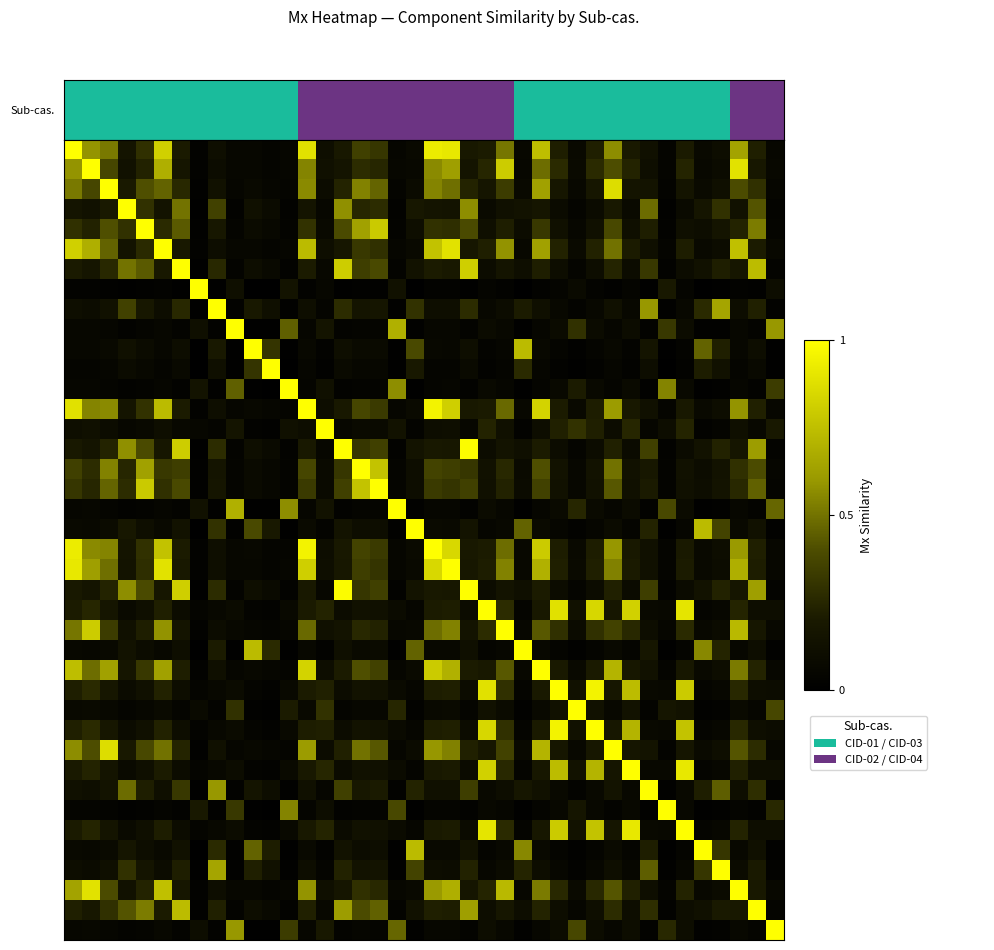

Reading left to right, list all the values displayed in this chart.

row_0: 1.0	0.6	0.5	0.2	0.3	0.8	0.2	0.0	0.1	0.1	0.1	0.0	0.0	0.9	0.1	0.2	0.4	0.3	0.1	0.1	0.9	0.9	0.2	0.2	0.5	0.1	0.7	0.2	0.1	0.2	0.6	0.2	0.1	0.0	0.2	0.1	0.1	0.6	0.2	0.1
row_1: 0.6	1.0	0.4	0.1	0.2	0.7	0.2	0.0	0.1	0.1	0.1	0.0	0.1	0.5	0.1	0.2	0.3	0.3	0.1	0.1	0.6	0.6	0.2	0.3	0.8	0.1	0.5	0.3	0.1	0.3	0.4	0.2	0.1	0.0	0.2	0.1	0.1	0.9	0.2	0.1
row_2: 0.5	0.4	1.0	0.2	0.4	0.5	0.3	0.0	0.1	0.0	0.1	0.1	0.0	0.6	0.1	0.2	0.5	0.5	0.0	0.1	0.5	0.5	0.2	0.2	0.3	0.1	0.6	0.2	0.1	0.2	0.9	0.2	0.2	0.0	0.2	0.1	0.1	0.4	0.3	0.1
row_3: 0.2	0.1	0.2	1.0	0.3	0.2	0.5	0.0	0.4	0.0	0.1	0.1	0.0	0.2	0.1	0.6	0.2	0.3	0.0	0.2	0.2	0.2	0.6	0.1	0.1	0.1	0.2	0.1	0.0	0.1	0.2	0.1	0.5	0.0	0.1	0.2	0.3	0.1	0.4	0.0
row_4: 0.3	0.2	0.4	0.3	1.0	0.3	0.4	0.0	0.2	0.0	0.1	0.1	0.0	0.3	0.1	0.4	0.6	0.8	0.0	0.1	0.3	0.3	0.4	0.1	0.2	0.1	0.3	0.1	0.1	0.1	0.4	0.1	0.2	0.0	0.1	0.1	0.2	0.2	0.5	0.0
row_5: 0.8	0.7	0.5	0.2	0.3	1.0	0.2	0.0	0.1	0.1	0.1	0.0	0.0	0.7	0.1	0.2	0.3	0.3	0.1	0.1	0.8	0.9	0.2	0.2	0.6	0.1	0.6	0.2	0.1	0.2	0.5	0.2	0.1	0.0	0.2	0.1	0.1	0.8	0.2	0.1
row_6: 0.2	0.2	0.3	0.5	0.4	0.2	1.0	0.0	0.3	0.0	0.1	0.1	0.0	0.2	0.1	0.8	0.3	0.4	0.0	0.1	0.2	0.2	0.8	0.1	0.2	0.1	0.2	0.1	0.0	0.1	0.2	0.1	0.3	0.0	0.1	0.1	0.2	0.2	0.7	0.0
row_7: 0.0	0.0	0.0	0.0	0.0	0.0	0.0	1.0	0.0	0.1	0.0	0.0	0.2	0.0	0.1	0.0	0.0	0.0	0.1	0.0	0.0	0.0	0.0	0.0	0.0	0.0	0.0	0.0	0.1	0.0	0.0	0.0	0.0	0.2	0.0	0.0	0.0	0.0	0.0	0.1
row_8: 0.1	0.1	0.1	0.4	0.2	0.1	0.3	0.0	1.0	0.0	0.2	0.1	0.0	0.1	0.0	0.3	0.2	0.2	0.0	0.3	0.1	0.1	0.3	0.1	0.1	0.2	0.1	0.1	0.0	0.1	0.1	0.1	0.6	0.0	0.1	0.3	0.7	0.1	0.2	0.0
row_9: 0.1	0.1	0.0	0.0	0.0	0.1	0.0	0.1	0.0	1.0	0.0	0.0	0.5	0.1	0.2	0.0	0.0	0.0	0.7	0.0	0.1	0.1	0.0	0.1	0.1	0.0	0.1	0.1	0.3	0.1	0.0	0.1	0.0	0.3	0.1	0.0	0.0	0.1	0.0	0.6
row_10: 0.1	0.1	0.1	0.1	0.1	0.1	0.1	0.0	0.2	0.0	1.0	0.3	0.0	0.1	0.0	0.1	0.1	0.1	0.0	0.4	0.1	0.1	0.1	0.0	0.1	0.7	0.1	0.0	0.0	0.0	0.1	0.0	0.2	0.0	0.0	0.5	0.2	0.1	0.1	0.0
row_11: 0.0	0.0	0.1	0.1	0.1	0.0	0.1	0.0	0.1	0.0	0.3	1.0	0.0	0.0	0.0	0.1	0.1	0.1	0.0	0.2	0.0	0.0	0.1	0.0	0.0	0.3	0.0	0.0	0.0	0.0	0.1	0.0	0.1	0.0	0.0	0.2	0.1	0.0	0.1	0.0
row_12: 0.0	0.1	0.0	0.0	0.0	0.0	0.0	0.2	0.0	0.5	0.0	0.0	1.0	0.0	0.1	0.0	0.0	0.0	0.6	0.0	0.0	0.0	0.0	0.1	0.1	0.0	0.0	0.1	0.2	0.1	0.0	0.1	0.0	0.5	0.1	0.0	0.0	0.1	0.0	0.3
row_13: 0.9	0.5	0.6	0.2	0.3	0.7	0.2	0.0	0.1	0.1	0.1	0.0	0.0	1.0	0.1	0.2	0.4	0.3	0.1	0.1	1.0	0.8	0.2	0.2	0.5	0.1	0.8	0.2	0.1	0.2	0.6	0.2	0.1	0.0	0.2	0.1	0.1	0.6	0.2	0.1
row_14: 0.1	0.1	0.1	0.1	0.1	0.1	0.1	0.1	0.0	0.2	0.0	0.0	0.1	0.1	1.0	0.1	0.1	0.1	0.1	0.0	0.1	0.1	0.1	0.2	0.1	0.0	0.1	0.2	0.3	0.2	0.1	0.3	0.0	0.1	0.2	0.0	0.0	0.1	0.1	0.2
row_15: 0.2	0.2	0.2	0.6	0.4	0.2	0.8	0.0	0.3	0.0	0.1	0.1	0.0	0.2	0.1	1.0	0.3	0.4	0.0	0.2	0.2	0.2	1.0	0.1	0.2	0.1	0.2	0.1	0.0	0.1	0.2	0.1	0.3	0.0	0.1	0.1	0.2	0.2	0.6	0.0
row_16: 0.4	0.3	0.5	0.2	0.6	0.3	0.3	0.0	0.2	0.0	0.1	0.1	0.0	0.4	0.1	0.3	1.0	0.8	0.0	0.1	0.4	0.3	0.3	0.1	0.3	0.1	0.4	0.1	0.1	0.1	0.5	0.1	0.2	0.0	0.1	0.1	0.1	0.3	0.4	0.0
row_17: 0.3	0.3	0.5	0.3	0.8	0.3	0.4	0.0	0.2	0.0	0.1	0.1	0.0	0.3	0.1	0.4	0.8	1.0	0.0	0.1	0.3	0.3	0.4	0.1	0.2	0.1	0.4	0.1	0.1	0.1	0.4	0.1	0.2	0.0	0.1	0.1	0.2	0.3	0.5	0.0
row_18: 0.1	0.1	0.0	0.0	0.0	0.1	0.0	0.1	0.0	0.7	0.0	0.0	0.6	0.1	0.1	0.0	0.0	0.0	1.0	0.0	0.1	0.1	0.0	0.1	0.1	0.0	0.0	0.1	0.3	0.1	0.0	0.1	0.0	0.4	0.1	0.0	0.0	0.1	0.0	0.5
row_19: 0.1	0.1	0.1	0.2	0.1	0.1	0.1	0.0	0.3	0.0	0.4	0.2	0.0	0.1	0.0	0.2	0.1	0.1	0.0	1.0	0.1	0.1	0.2	0.0	0.1	0.5	0.1	0.0	0.0	0.0	0.1	0.0	0.2	0.0	0.0	0.7	0.4	0.1	0.1	0.0
row_20: 0.9	0.6	0.5	0.2	0.3	0.8	0.2	0.0	0.1	0.1	0.1	0.0	0.0	1.0	0.1	0.2	0.4	0.3	0.1	0.1	1.0	0.8	0.2	0.2	0.5	0.1	0.8	0.2	0.1	0.2	0.6	0.2	0.1	0.0	0.2	0.1	0.1	0.6	0.2	0.1
row_21: 0.9	0.6	0.5	0.2	0.3	0.9	0.2	0.0	0.1	0.1	0.1	0.0	0.0	0.8	0.1	0.2	0.3	0.3	0.1	0.1	0.8	1.0	0.2	0.2	0.5	0.1	0.7	0.2	0.1	0.2	0.5	0.2	0.1	0.0	0.2	0.1	0.1	0.7	0.2	0.1
row_22: 0.2	0.2	0.2	0.6	0.4	0.2	0.8	0.0	0.3	0.0	0.1	0.1	0.0	0.2	0.1	1.0	0.3	0.4	0.0	0.2	0.2	0.2	1.0	0.1	0.2	0.1	0.2	0.1	0.0	0.1	0.2	0.1	0.3	0.0	0.1	0.1	0.2	0.2	0.6	0.0
row_23: 0.2	0.3	0.2	0.1	0.1	0.2	0.1	0.0	0.1	0.1	0.0	0.0	0.1	0.2	0.2	0.1	0.1	0.1	0.1	0.0	0.2	0.2	0.1	1.0	0.3	0.0	0.2	0.9	0.1	0.8	0.2	0.8	0.1	0.1	0.9	0.0	0.1	0.2	0.1	0.1
row_24: 0.5	0.8	0.3	0.1	0.2	0.6	0.2	0.0	0.1	0.1	0.1	0.0	0.1	0.5	0.1	0.2	0.3	0.2	0.1	0.1	0.5	0.5	0.2	0.3	1.0	0.1	0.4	0.3	0.1	0.3	0.4	0.3	0.1	0.0	0.3	0.1	0.1	0.7	0.2	0.1
row_25: 0.1	0.1	0.1	0.1	0.1	0.1	0.1	0.0	0.2	0.0	0.7	0.3	0.0	0.1	0.0	0.1	0.1	0.1	0.0	0.5	0.1	0.1	0.1	0.0	0.1	1.0	0.1	0.0	0.0	0.0	0.1	0.0	0.2	0.0	0.0	0.6	0.2	0.1	0.1	0.0
row_26: 0.7	0.5	0.6	0.2	0.3	0.6	0.2	0.0	0.1	0.1	0.1	0.0	0.0	0.8	0.1	0.2	0.4	0.4	0.0	0.1	0.8	0.7	0.2	0.2	0.4	0.1	1.0	0.2	0.1	0.2	0.7	0.2	0.1	0.0	0.2	0.1	0.1	0.5	0.2	0.1
row_27: 0.2	0.3	0.2	0.1	0.1	0.2	0.1	0.0	0.1	0.1	0.0	0.0	0.1	0.2	0.2	0.1	0.1	0.1	0.1	0.0	0.2	0.2	0.1	0.9	0.3	0.0	0.2	1.0	0.1	1.0	0.2	0.7	0.1	0.1	0.8	0.0	0.1	0.3	0.1	0.1
row_28: 0.1	0.1	0.1	0.0	0.1	0.1	0.0	0.1	0.0	0.3	0.0	0.0	0.2	0.1	0.3	0.0	0.1	0.1	0.3	0.0	0.1	0.1	0.0	0.1	0.1	0.0	0.1	0.1	1.0	0.1	0.1	0.1	0.0	0.2	0.1	0.0	0.0	0.1	0.0	0.4
row_29: 0.2	0.3	0.2	0.1	0.1	0.2	0.1	0.0	0.1	0.1	0.0	0.0	0.1	0.2	0.2	0.1	0.1	0.1	0.1	0.0	0.2	0.2	0.1	0.8	0.3	0.0	0.2	1.0	0.1	1.0	0.2	0.7	0.1	0.1	0.8	0.0	0.1	0.3	0.1	0.1
row_30: 0.6	0.4	0.9	0.2	0.4	0.5	0.2	0.0	0.1	0.0	0.1	0.1	0.0	0.6	0.1	0.2	0.5	0.4	0.0	0.1	0.6	0.5	0.2	0.2	0.4	0.1	0.7	0.2	0.1	0.2	1.0	0.2	0.1	0.0	0.2	0.1	0.1	0.4	0.3	0.1
row_31: 0.2	0.2	0.2	0.1	0.1	0.2	0.1	0.0	0.1	0.1	0.0	0.0	0.1	0.2	0.3	0.1	0.1	0.1	0.1	0.0	0.2	0.2	0.1	0.8	0.3	0.0	0.2	0.7	0.1	0.7	0.2	1.0	0.1	0.1	0.9	0.0	0.1	0.2	0.1	0.1
row_32: 0.1	0.1	0.2	0.5	0.2	0.1	0.3	0.0	0.6	0.0	0.2	0.1	0.0	0.1	0.0	0.3	0.2	0.2	0.0	0.2	0.1	0.1	0.3	0.1	0.1	0.2	0.1	0.1	0.0	0.1	0.1	0.1	1.0	0.0	0.1	0.2	0.4	0.1	0.3	0.0
row_33: 0.0	0.0	0.0	0.0	0.0	0.0	0.0	0.2	0.0	0.3	0.0	0.0	0.5	0.0	0.1	0.0	0.0	0.0	0.4	0.0	0.0	0.0	0.0	0.1	0.0	0.0	0.0	0.1	0.2	0.1	0.0	0.1	0.0	1.0	0.1	0.0	0.0	0.0	0.0	0.3
row_34: 0.2	0.2	0.2	0.1	0.1	0.2	0.1	0.0	0.1	0.1	0.0	0.0	0.1	0.2	0.2	0.1	0.1	0.1	0.1	0.0	0.2	0.2	0.1	0.9	0.3	0.0	0.2	0.8	0.1	0.8	0.2	0.9	0.1	0.1	1.0	0.0	0.1	0.2	0.1	0.1
row_35: 0.1	0.1	0.1	0.2	0.1	0.1	0.1	0.0	0.3	0.0	0.5	0.2	0.0	0.1	0.0	0.1	0.1	0.1	0.0	0.7	0.1	0.1	0.1	0.0	0.1	0.6	0.1	0.0	0.0	0.0	0.1	0.0	0.2	0.0	0.0	1.0	0.3	0.1	0.1	0.0
row_36: 0.1	0.1	0.1	0.3	0.2	0.1	0.2	0.0	0.7	0.0	0.2	0.1	0.0	0.1	0.0	0.2	0.1	0.2	0.0	0.4	0.1	0.1	0.2	0.1	0.1	0.2	0.1	0.1	0.0	0.1	0.1	0.1	0.4	0.0	0.1	0.3	1.0	0.1	0.2	0.0
row_37: 0.6	0.9	0.4	0.1	0.2	0.8	0.2	0.0	0.1	0.1	0.1	0.0	0.1	0.6	0.1	0.2	0.3	0.3	0.1	0.1	0.6	0.7	0.2	0.2	0.7	0.1	0.5	0.3	0.1	0.3	0.4	0.2	0.1	0.0	0.2	0.1	0.1	1.0	0.2	0.1
row_38: 0.2	0.2	0.3	0.4	0.5	0.2	0.7	0.0	0.2	0.0	0.1	0.1	0.0	0.2	0.1	0.6	0.4	0.5	0.0	0.1	0.2	0.2	0.6	0.1	0.2	0.1	0.2	0.1	0.0	0.1	0.3	0.1	0.3	0.0	0.1	0.1	0.2	0.2	1.0	0.0
row_39: 0.1	0.1	0.1	0.0	0.0	0.1	0.0	0.1	0.0	0.6	0.0	0.0	0.3	0.1	0.2	0.0	0.0	0.0	0.5	0.0	0.1	0.1	0.0	0.1	0.1	0.0	0.1	0.1	0.4	0.1	0.1	0.1	0.0	0.3	0.1	0.0	0.0	0.1	0.0	1.0